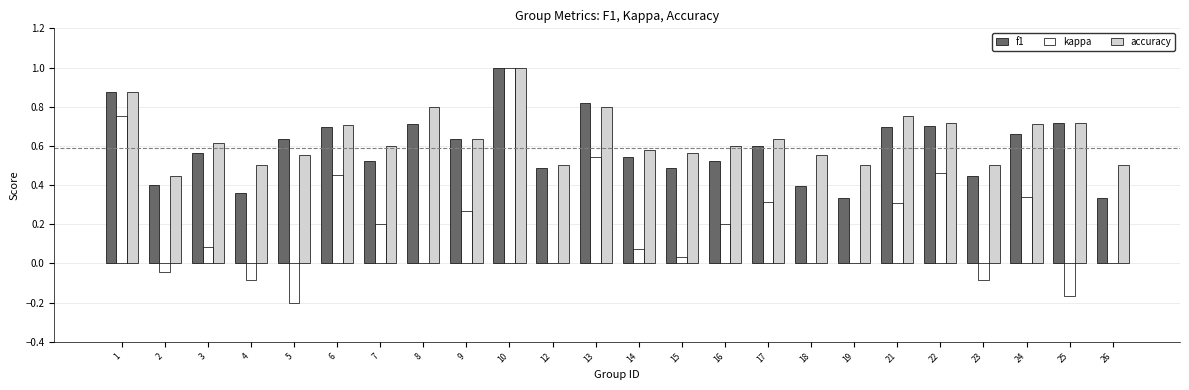

Is the value of kappa at 19 greater than the value of f1 at 8?

No